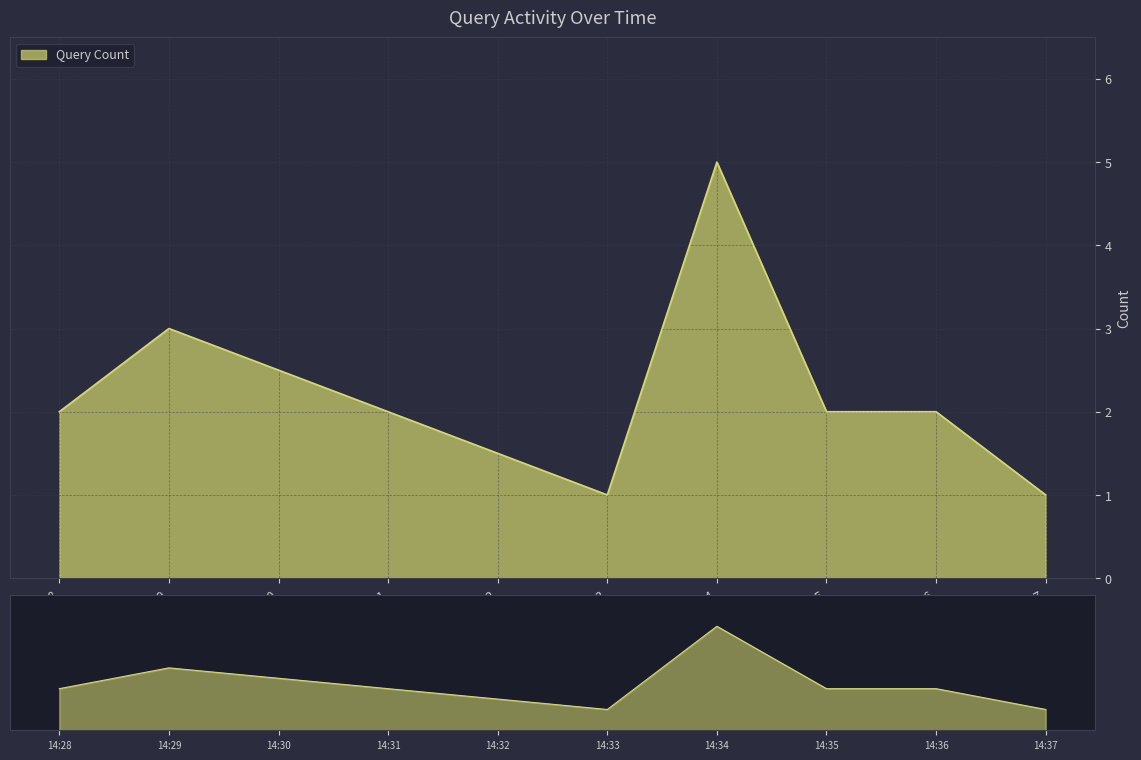

Which has a higher value, 14:36 or 14:35?

14:36